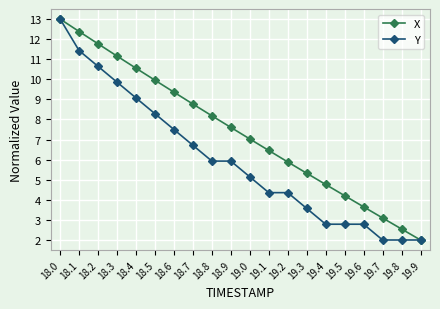

How many distinct data groups are displayed?

2